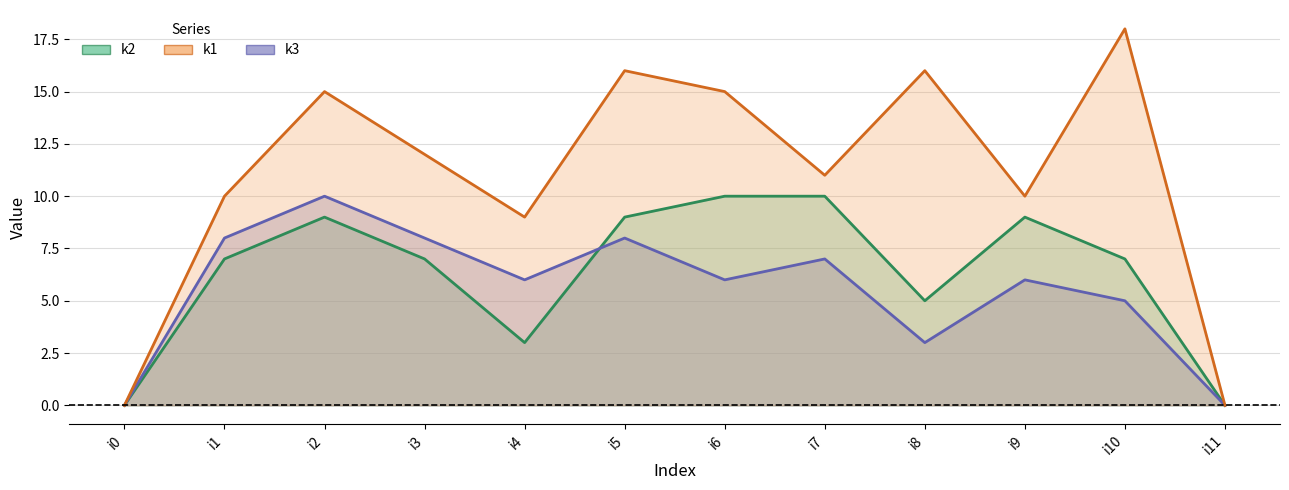

In k3, how many points are higher than both neighbors (excluding endpoints)?

4